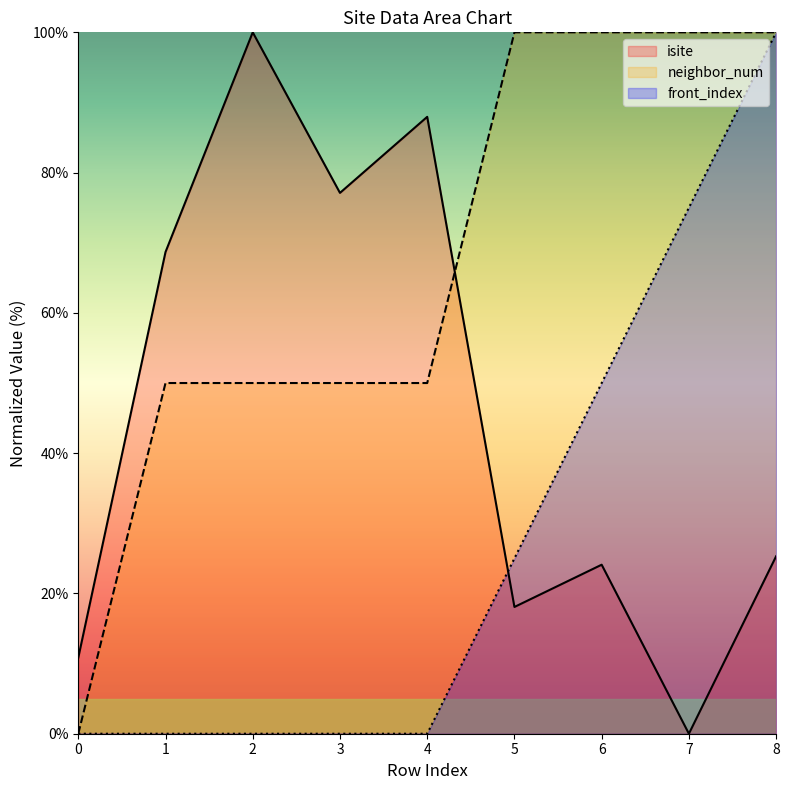

What are all the series names shown in the legend?

isite, neighbor_num, front_index